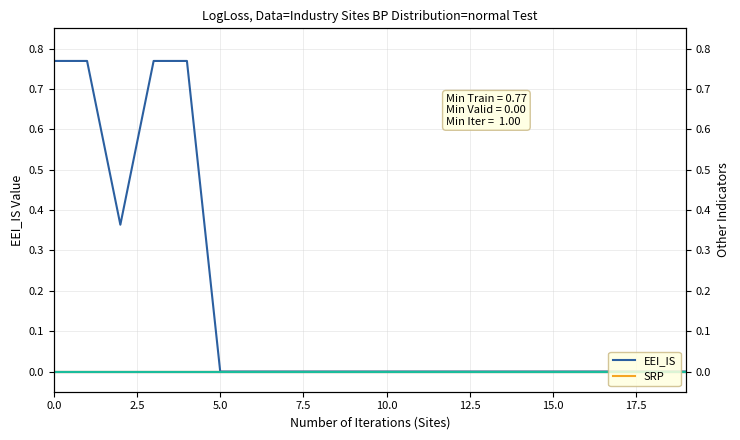

Which series has the largest range (max minus min)?

EEI_IS